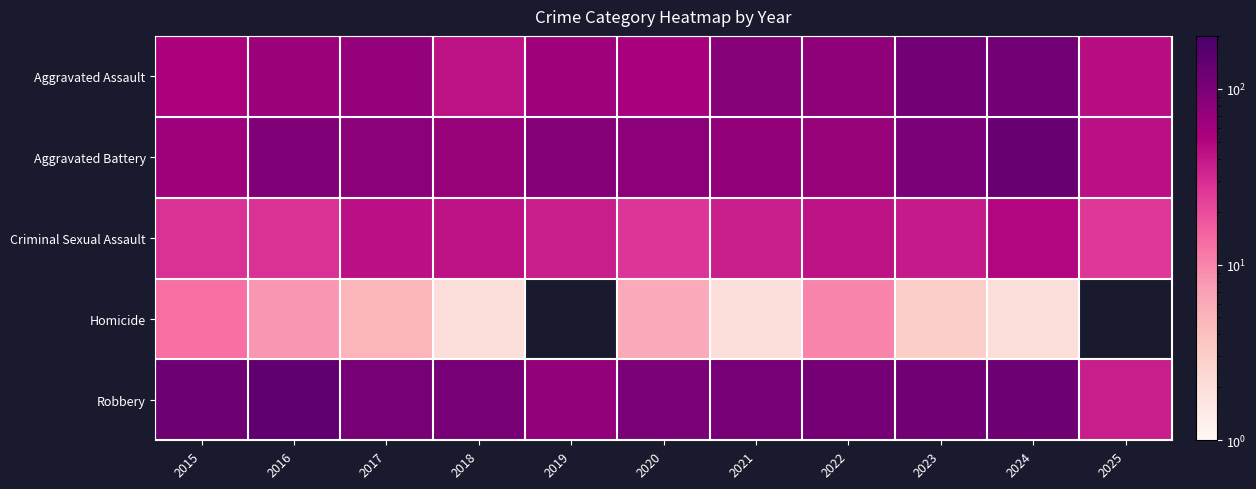

Where does the Homicide series first go above 6?

2015